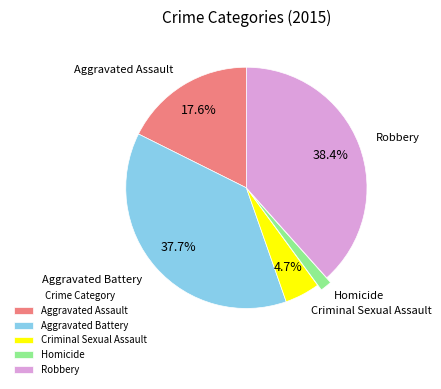

Is the sum of Homicide and Criminal Sexual Assault greater than half?

No